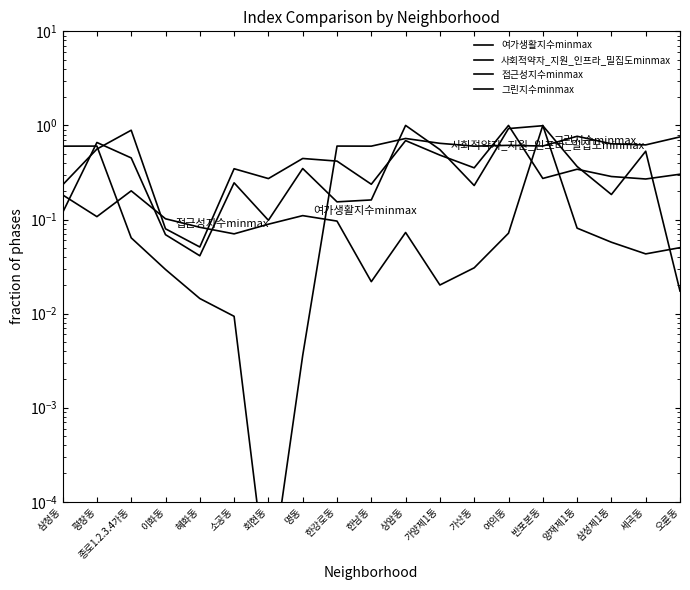

What is the label of the 8th point from the left?

명동